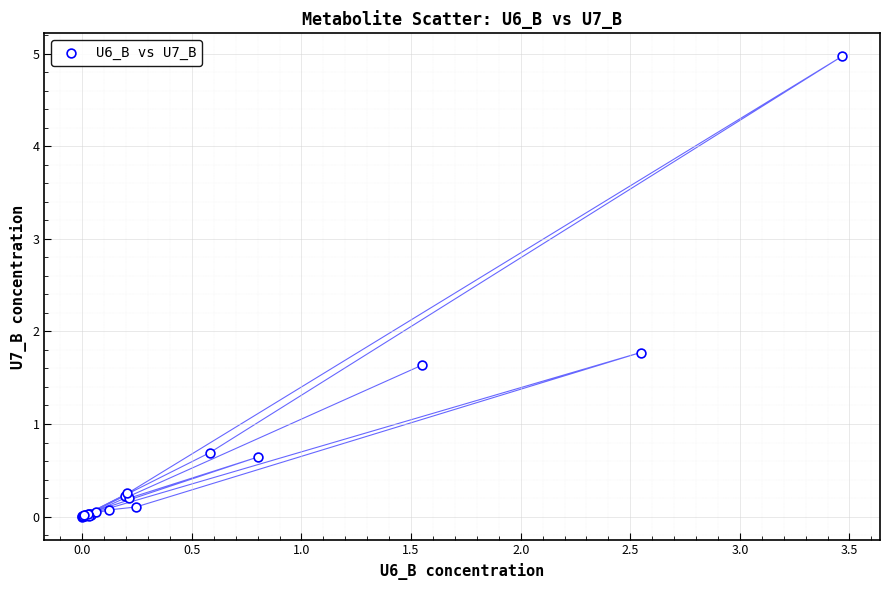

What Y value in the scatter plot is closest to 2?

1.8